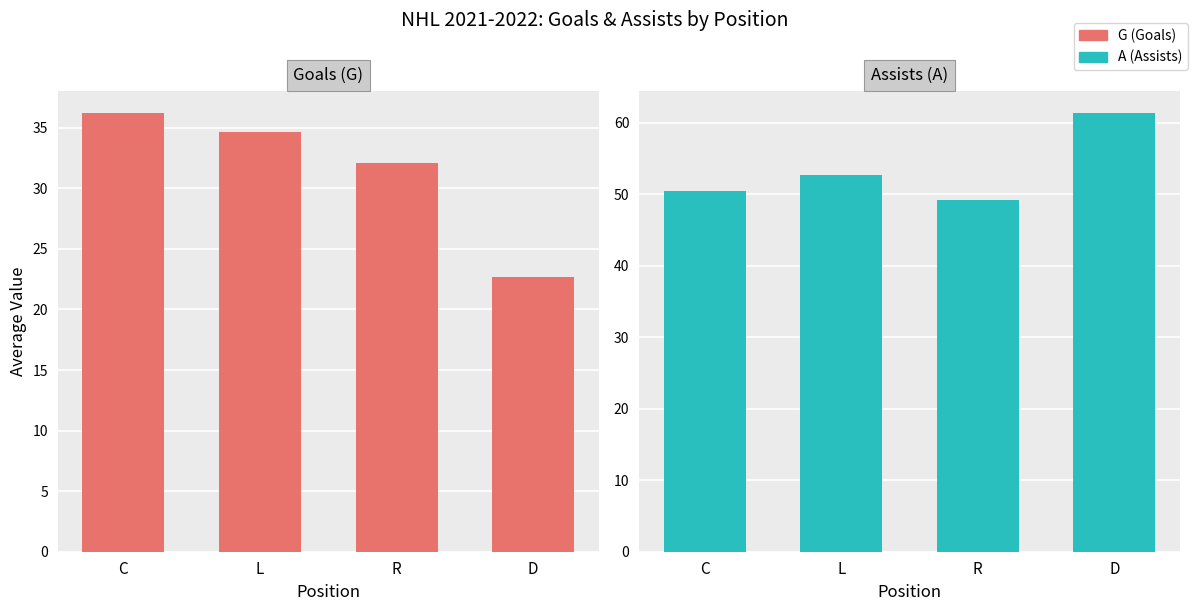

The G series shows 22.7 at C. True or false?

False